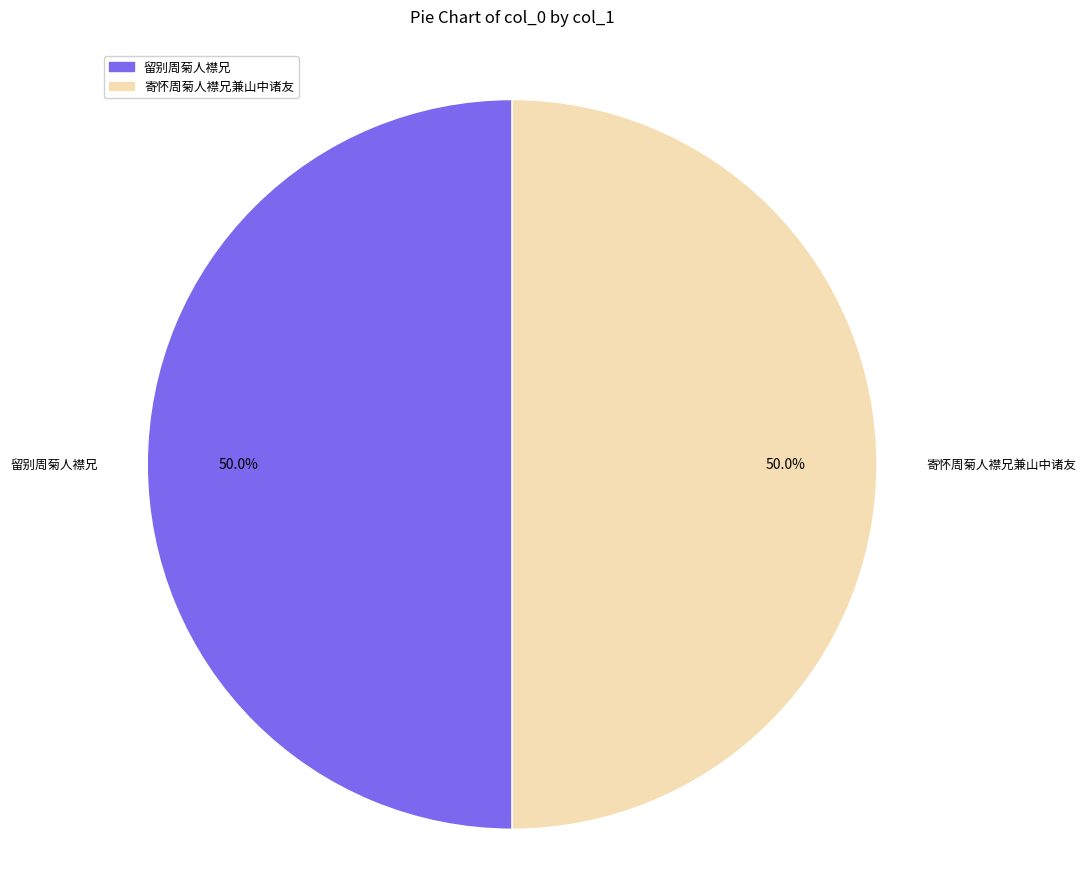

What percentage is the 留别周菊人襟兄 slice, to the nearest percent?

50%